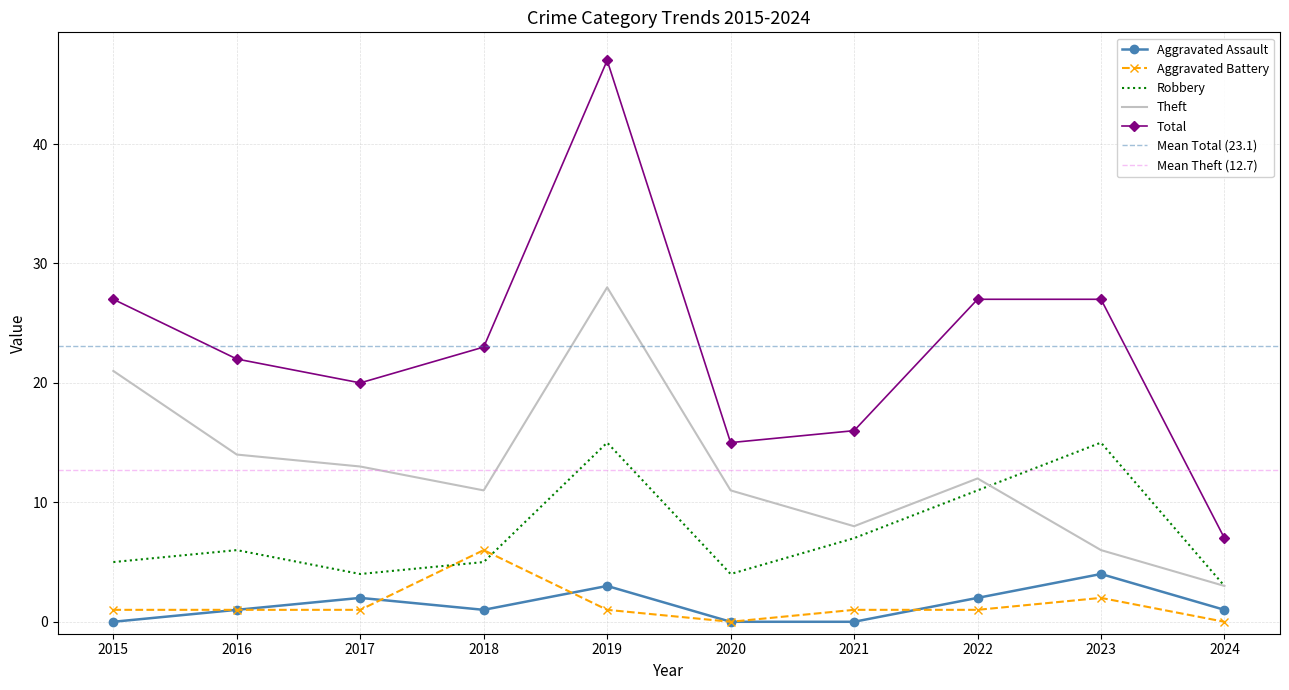

In Aggravated Battery, how many points are lower than both neighbors (excluding endpoints)?

1